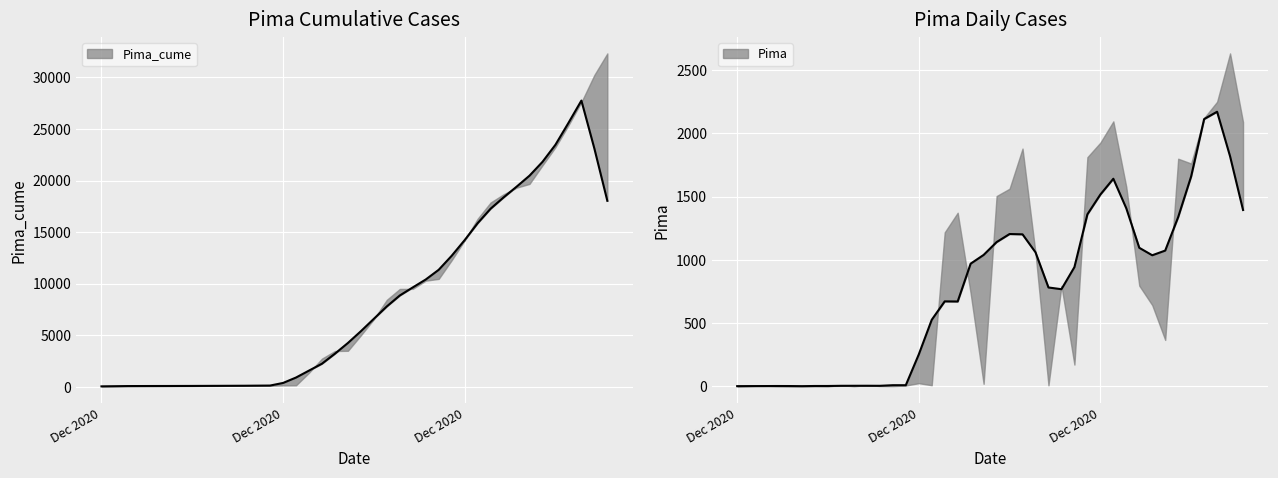

The value of Pima_cume at 22 is 11063. True or false?

False